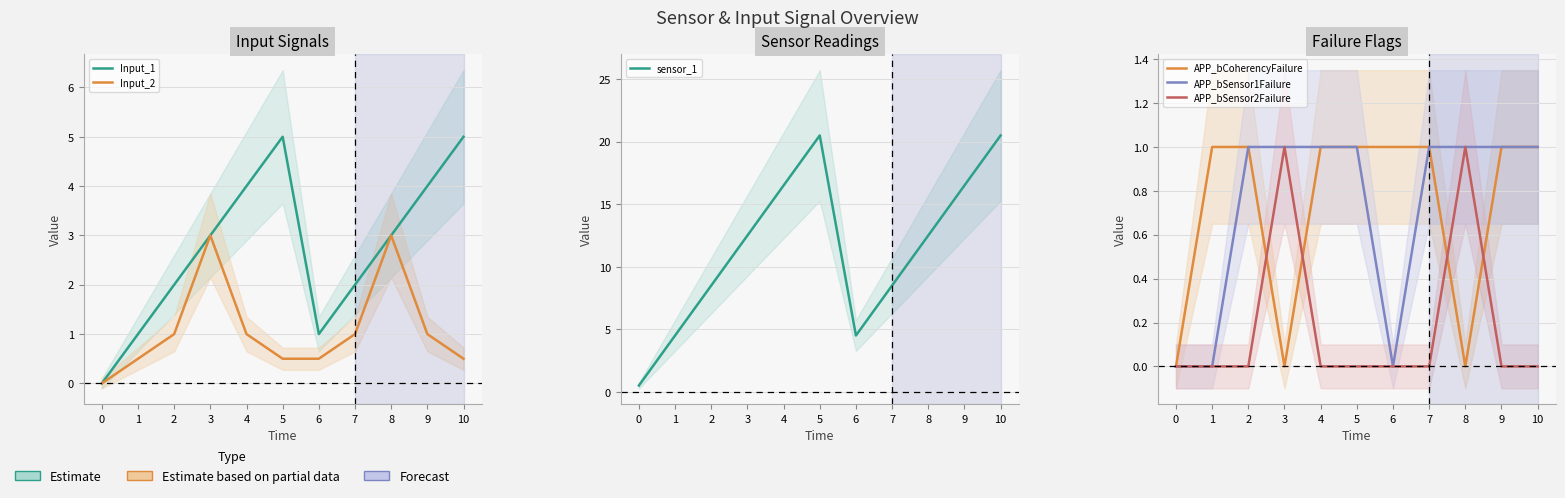

The value of Input_1 at 3 is 0.8. True or false?

False